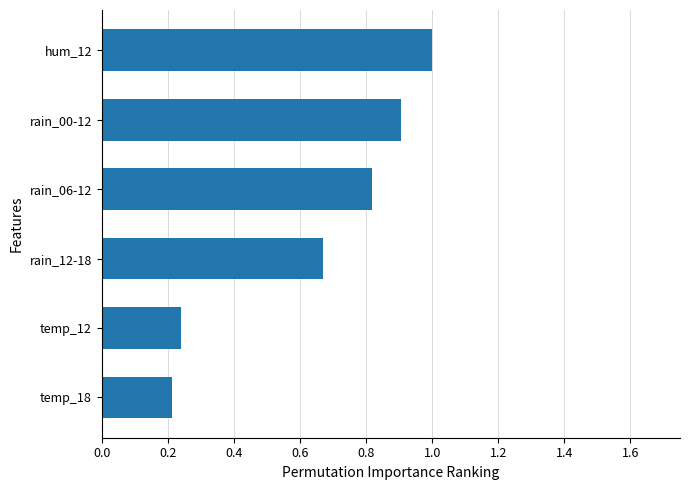

What is the average value?

0.6